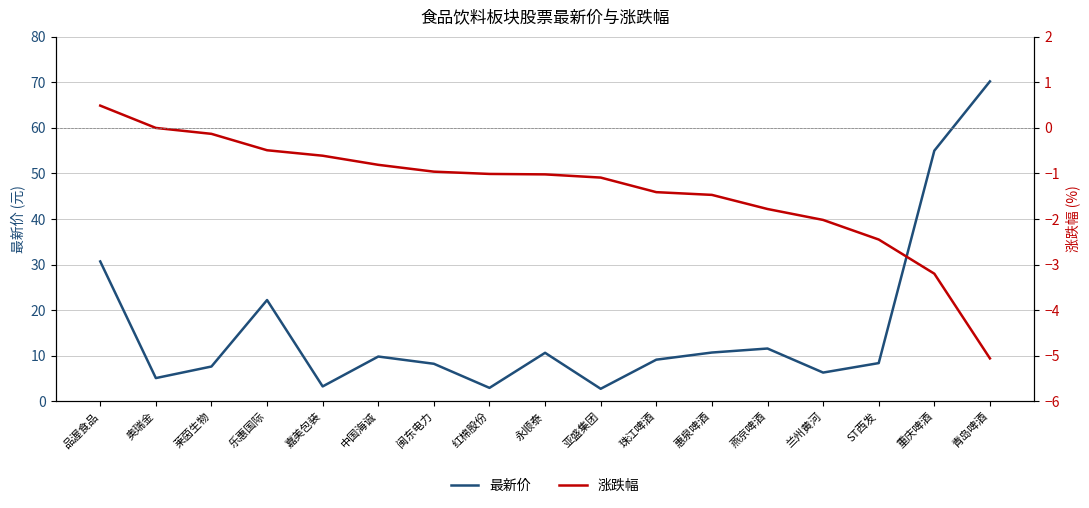

Reading right to left, list all the values displayed in this chart.

最新价: 70.2	55.0	8.4	6.3	11.6	10.7	9.1	2.7	10.6	2.9	8.2	9.8	3.2	22.2	7.6	5.1	30.7
涨跌幅: -5.1	-3.2	-2.5	-2.0	-1.8	-1.5	-1.4	-1.1	-1.0	-1.0	-1.0	-0.8	-0.6	-0.5	-0.1	0.0	0.5